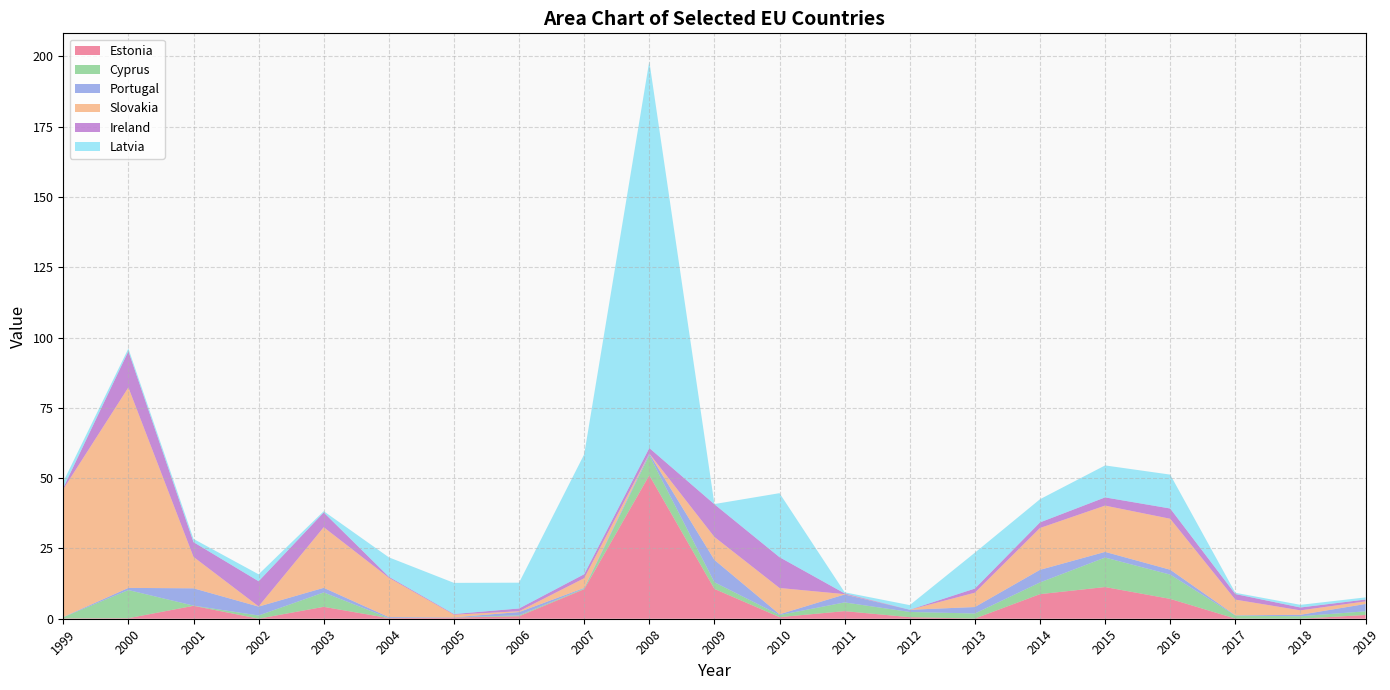

Reading left to right, transcribe all the data shown in this chart.

Estonia: 1999=0.1	2000=0.2	2001=4.6	2002=0.0	2003=4.2	2004=0.2	2005=0.4	2006=0.9	2007=10.5	2008=51.0	2009=10.6	2010=0.6	2011=2.7	2012=0.6	2013=0.1	2014=8.7	2015=11.3	2016=7.1	2017=0.1	2018=0.0	2019=1.3
Cyprus: 1999=0.4	2000=10.0	2001=0.1	2002=1.1	2003=5.1	2004=0.0	2005=0.1	2006=0.3	2007=0.2	2008=7.1	2009=2.4	2010=0.7	2011=3.1	2012=1.9	2013=1.8	2014=4.2	2015=10.5	2016=8.6	2017=1.1	2018=0.9	2019=1.3
Portugal: 1999=0.1	2000=0.8	2001=6.2	2002=3.2	2003=1.6	2004=0.3	2005=0.0	2006=1.2	2007=0.2	2008=0.6	2009=7.9	2010=0.3	2011=2.8	2012=0.8	2013=2.3	2014=4.5	2015=2.0	2016=1.7	2017=0.1	2018=0.5	2019=2.6
Slovakia: 1999=45.5	2000=71.3	2001=11.2	2002=0.1	2003=21.6	2004=14.0	2005=0.9	2006=0.3	2007=3.4	2008=0.1	2009=8.2	2010=9.3	2011=0.1	2012=0.0	2013=5.1	2014=14.9	2015=16.5	2016=18.1	2017=5.6	2018=1.6	2019=0.9
Ireland: 1999=0.5	2000=12.9	2001=5.2	2002=8.9	2003=5.2	2004=0.3	2005=0.2	2006=1.0	2007=1.4	2008=1.9	2009=11.6	2010=11.0	2011=0.3	2012=0.0	2013=1.5	2014=2.0	2015=2.9	2016=3.6	2017=2.0	2018=1.0	2019=0.7
Latvia: 1999=2.2	2000=0.9	2001=1.1	2002=2.5	2003=0.5	2004=6.9	2005=11.1	2006=9.2	2007=42.6	2008=137.6	2009=0.1	2010=22.8	2011=0.4	2012=1.6	2013=12.8	2014=8.2	2015=11.4	2016=12.1	2017=0.5	2018=0.9	2019=0.8